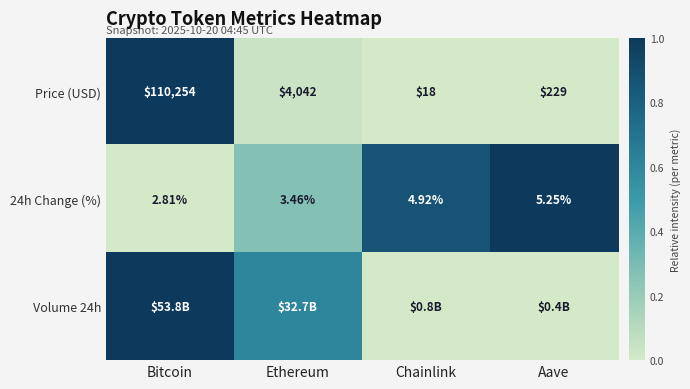

At which category is the sum across all series the highest?

Bitcoin